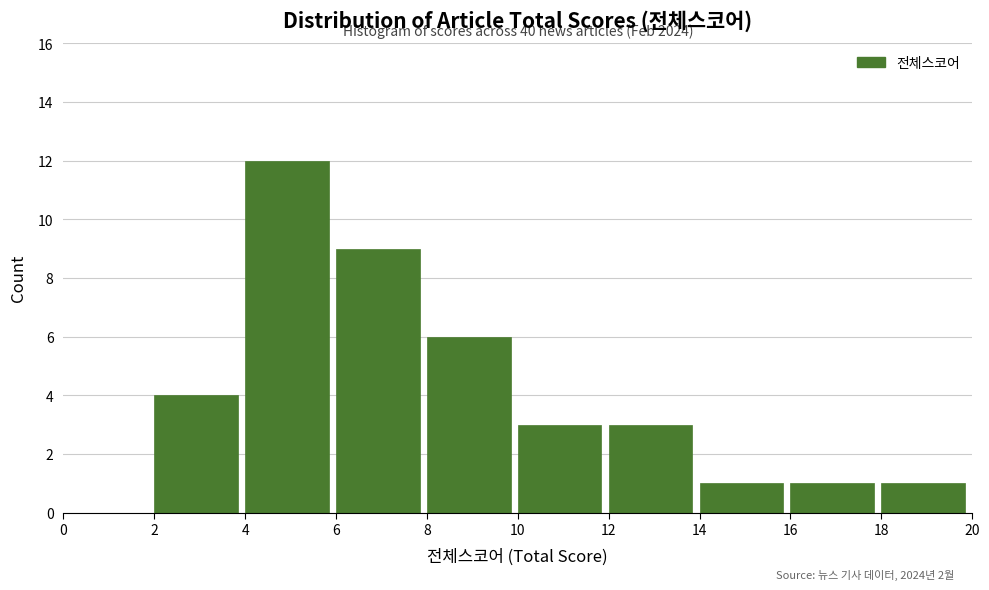

Over which range of the x-axis is the bar tallest?

4 to 6